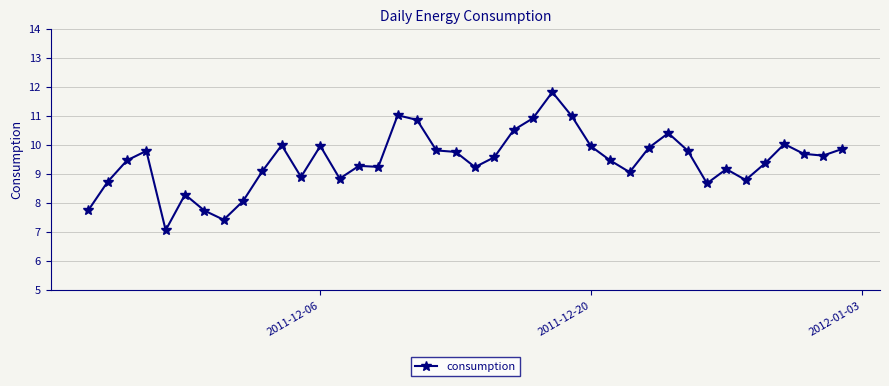

What is the sum of all values?

378.3